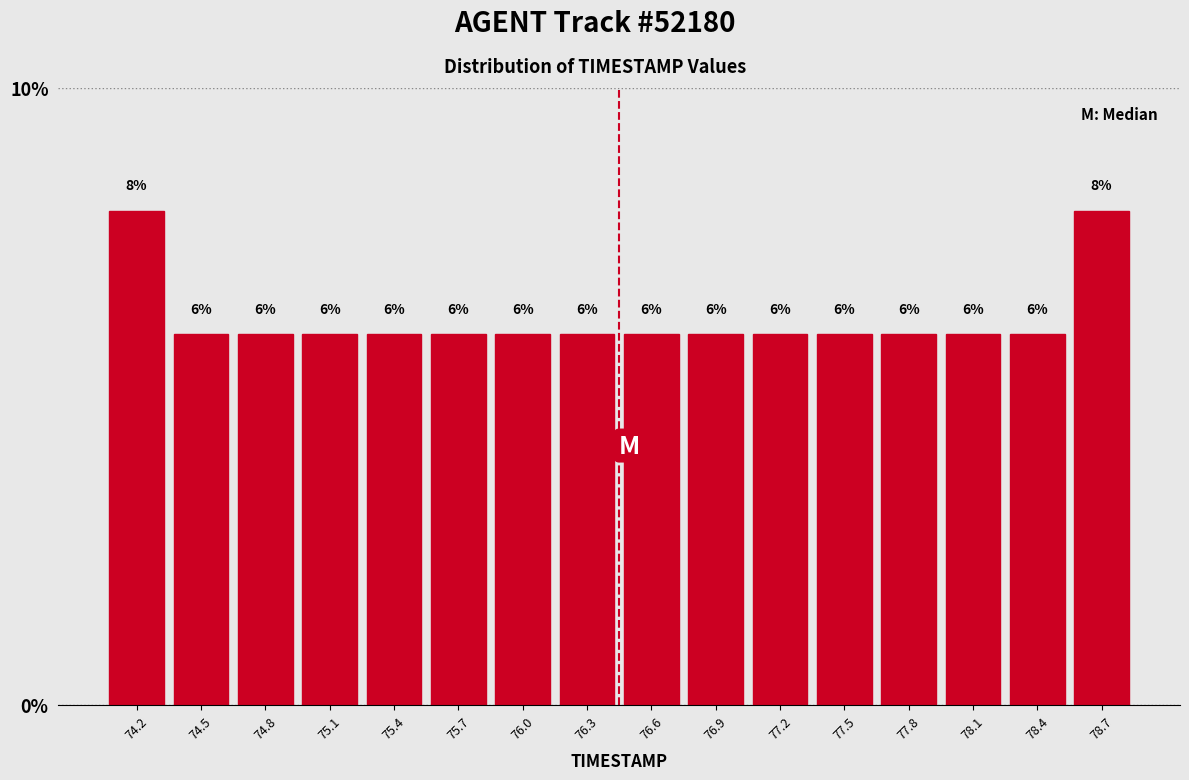

Reading left to right, transcribe this chart: for each bar, give the range it covers on the x-axis and its height. The bar edges are not printed on the chart, so give them approximately, as read against the axis.

74.00 to 74.30: 8
74.30 to 74.60: 6
74.60 to 74.90: 6
74.90 to 75.25: 6
75.25 to 75.55: 6
75.55 to 75.85: 6
75.85 to 76.15: 6
76.15 to 76.45: 6
76.45 to 76.75: 6
76.75 to 77.05: 6
77.05 to 77.35: 6
77.35 to 77.70: 6
77.70 to 78.00: 6
78.00 to 78.30: 6
78.30 to 78.60: 6
78.60 to 78.90: 8